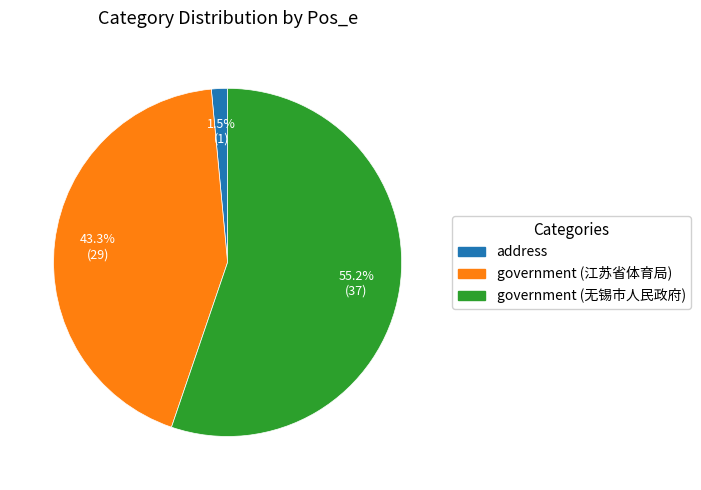

Which category has the smallest portion of the pie?

address